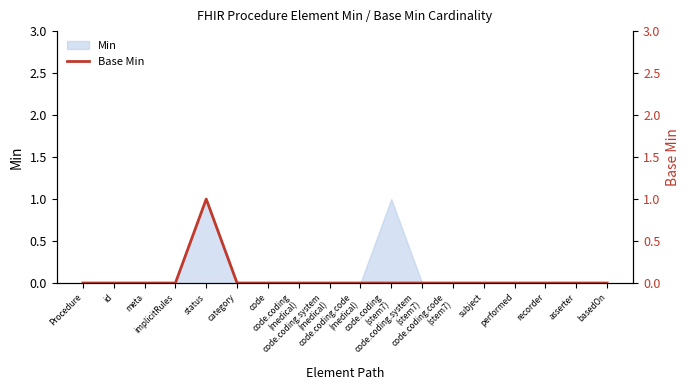

How many lines are shown in the chart?

1